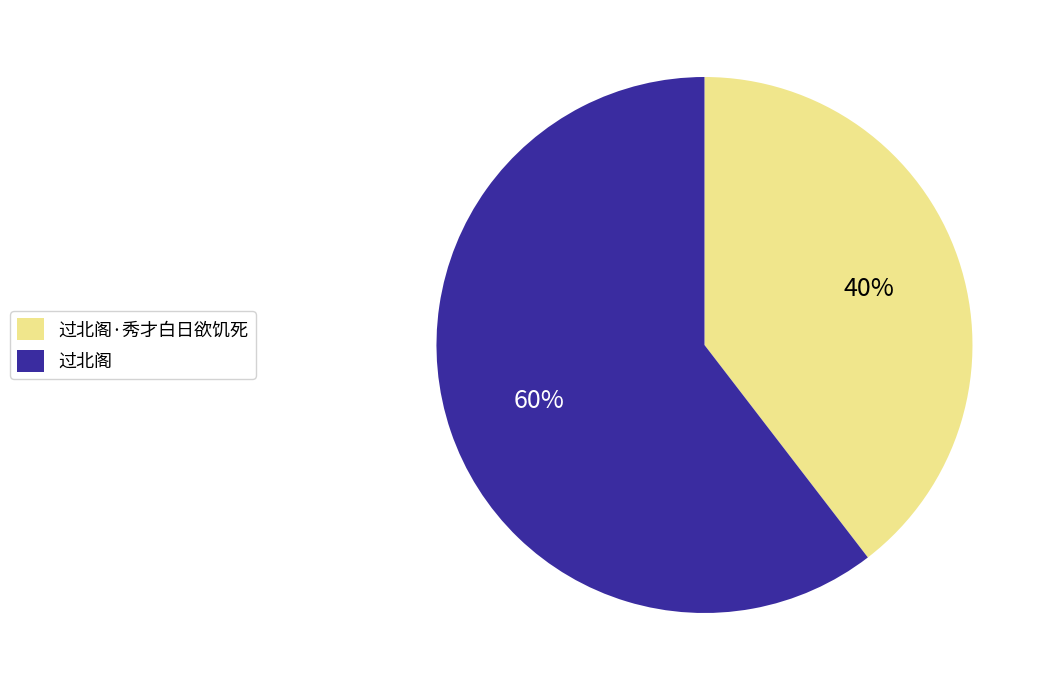

Which slice represents more than half of the pie?

过北阁